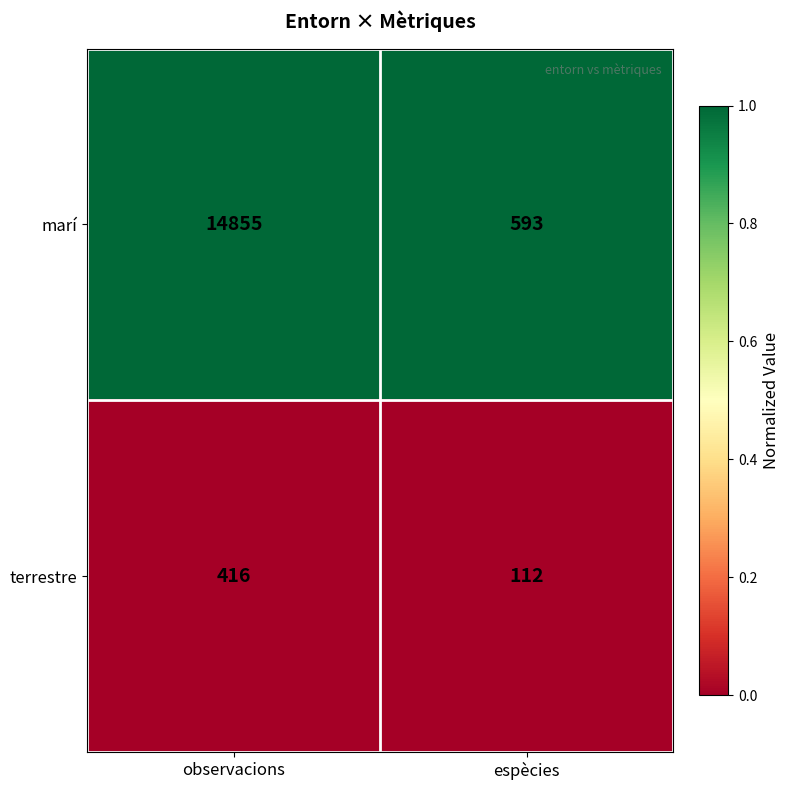

What is the smallest value displayed?

112